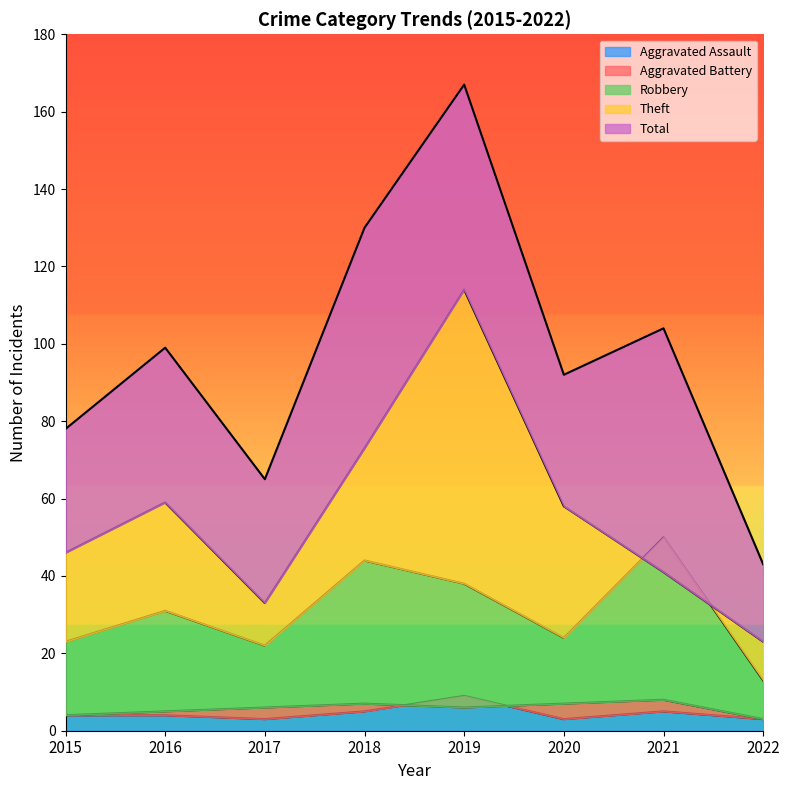

At which label does Aggravated Assault reach its peak?

2019